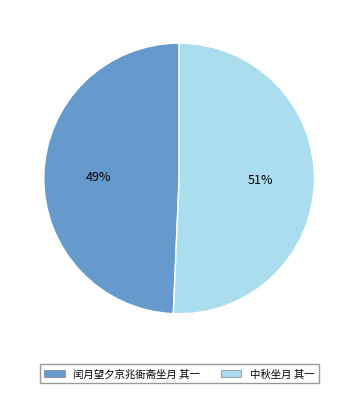

Approximately how many times larger is the value at 中秋坐月 其一 compared to 闰月望夕京兆衙斋坐月 其一?

1.0